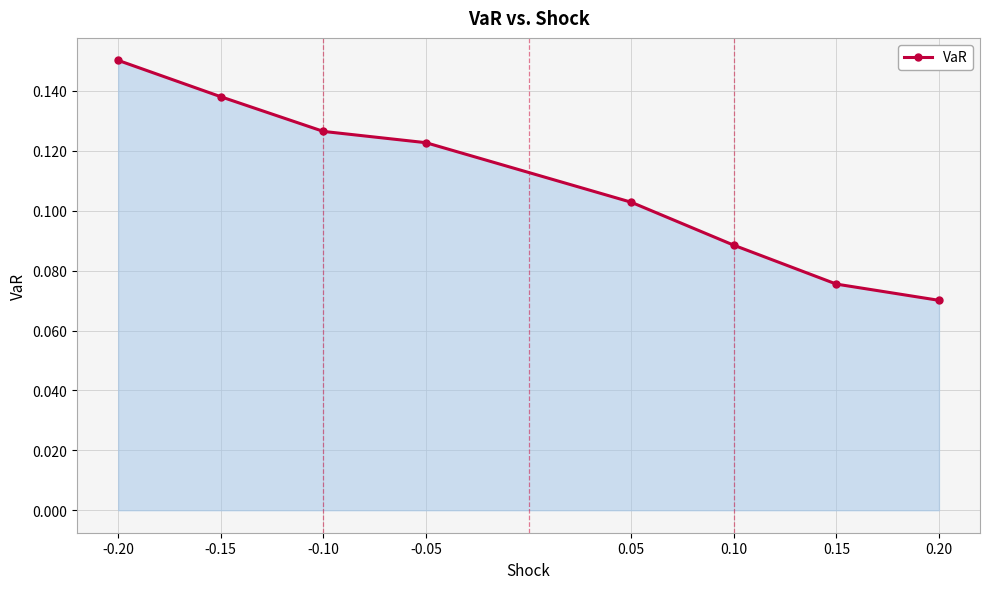

What is the label of the 5th point from the left?

0.05